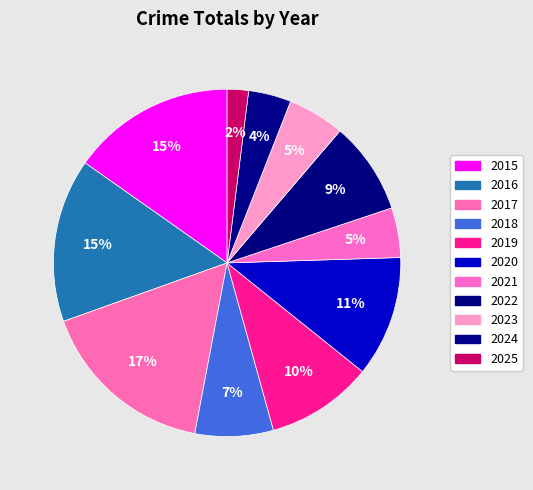

Approximately how many times larger is the value at 2024 compared to 2017?

0.2